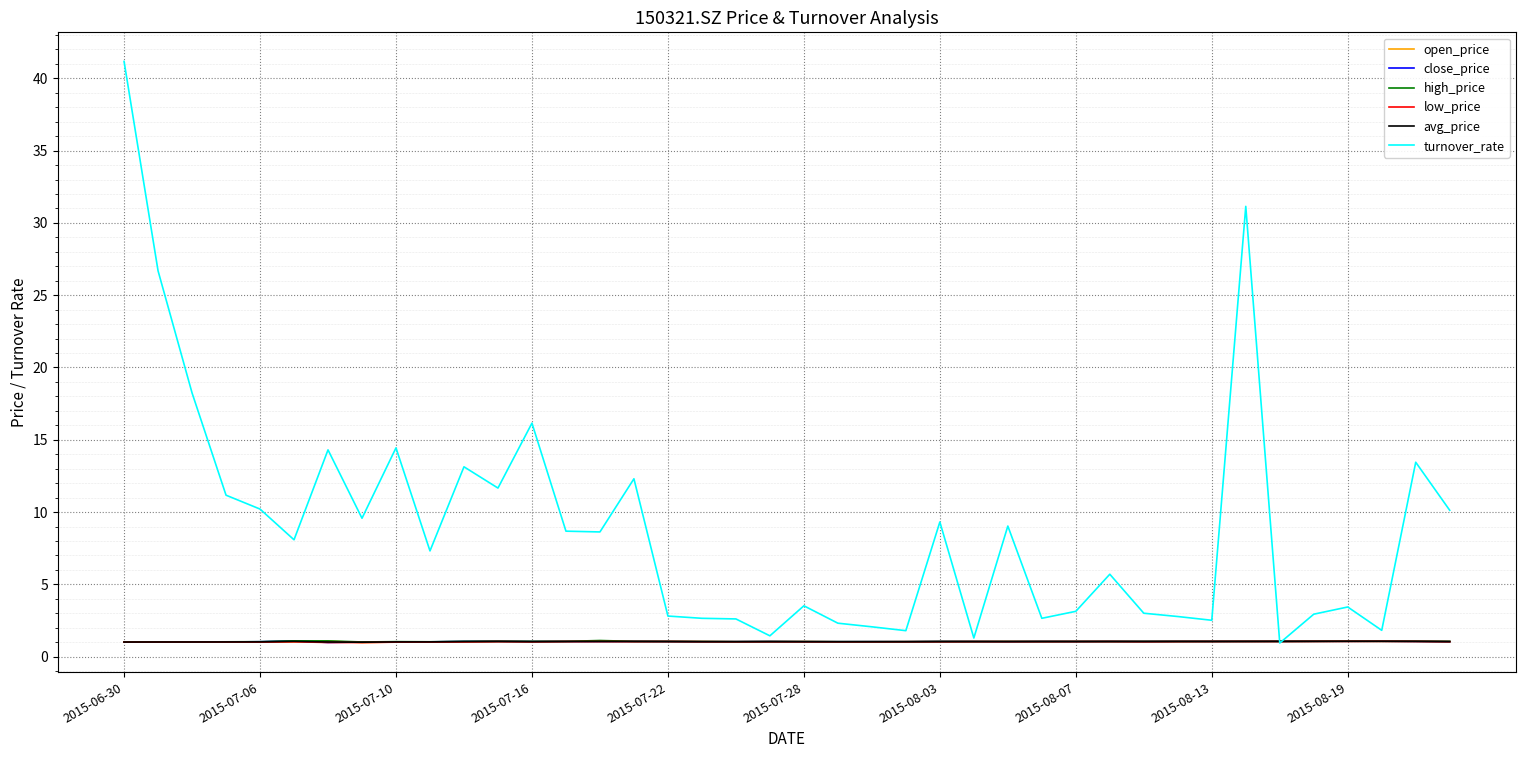

What is the smallest value displayed?

0.9